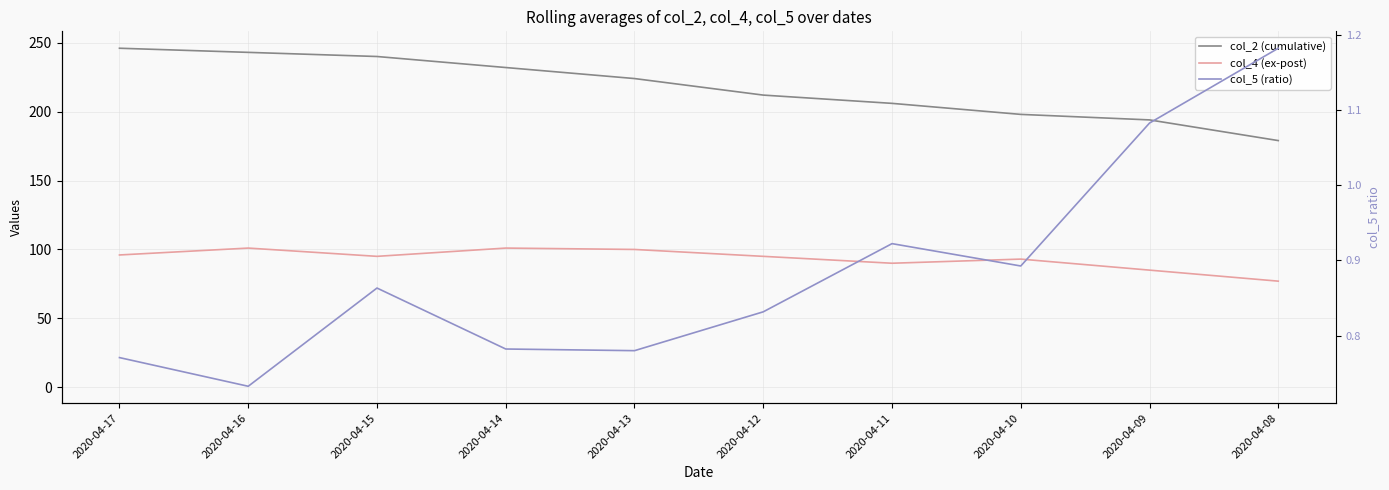

The col_4 (ex-post) series shows 85.0 at 2020-04-09. True or false?

True